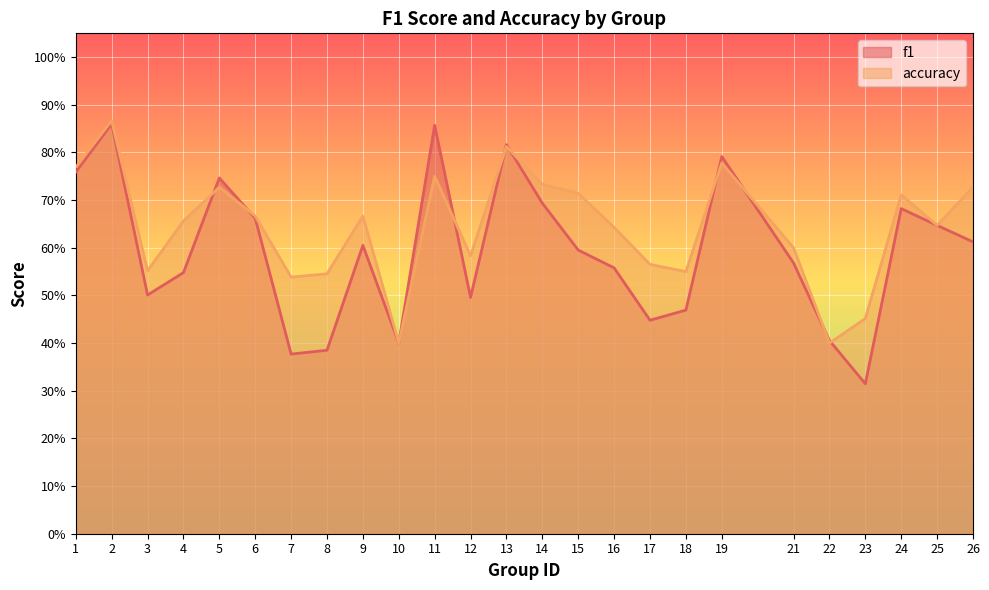

Does the chart display data point markers on the line(s)?

No